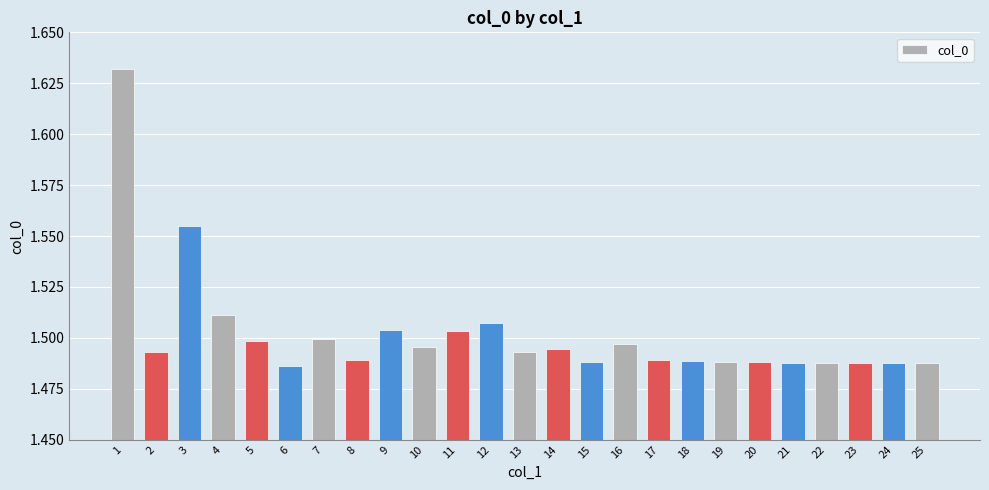

The value at 21 is 1.5. True or false?

True